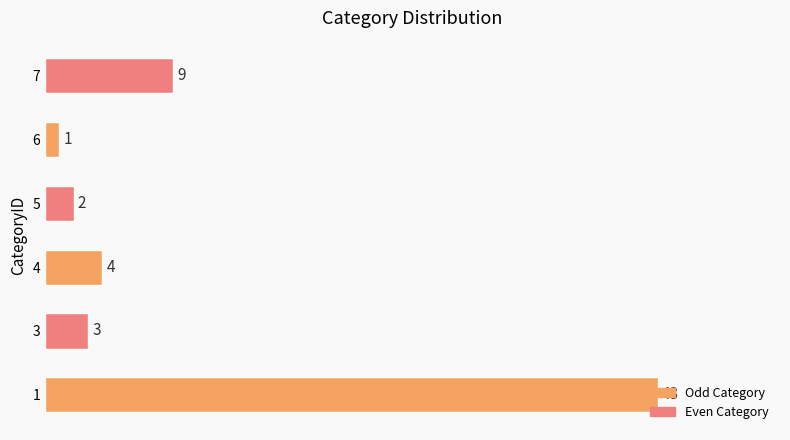

What is the difference between the maximum and minimum values?

42